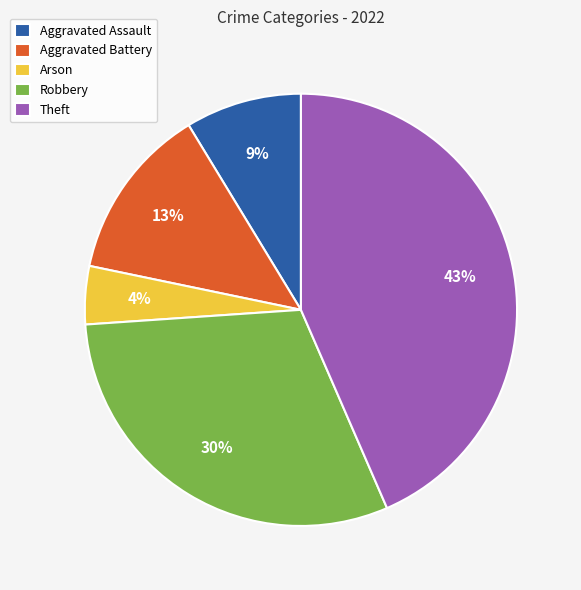

What percentage is the Robbery slice, to the nearest percent?

30%